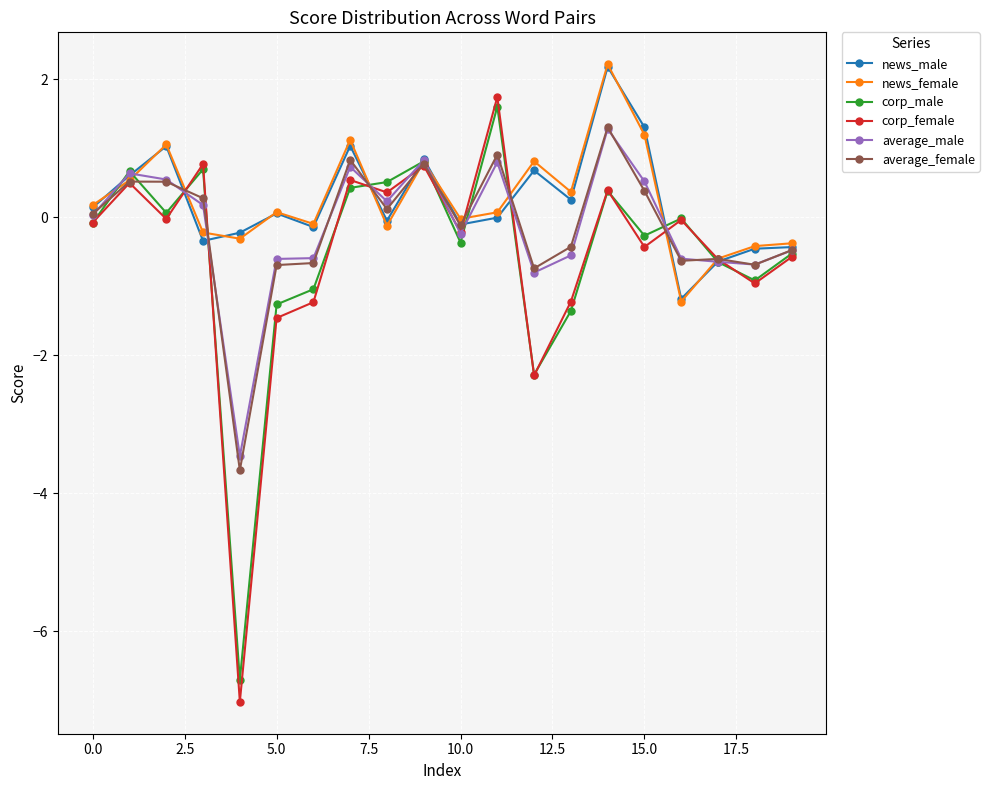

What is the value of the average_female point at the 12th from the left?

0.9